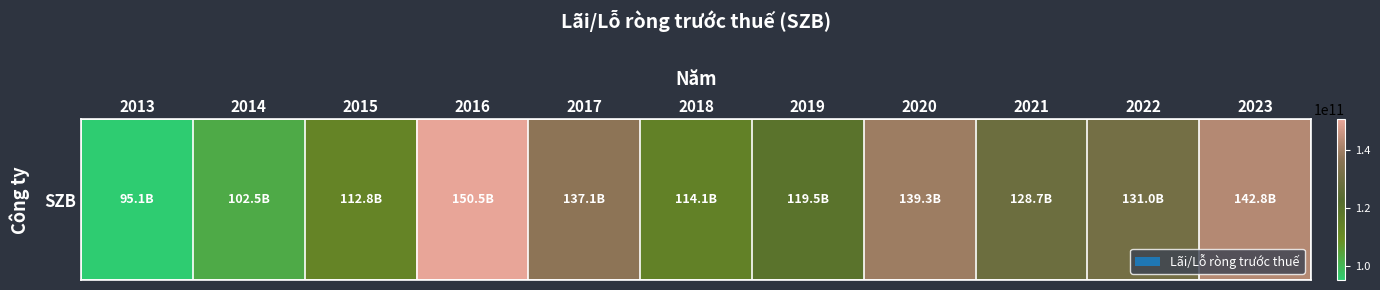

Is it true that the value at 2015 is 112834107666?

True